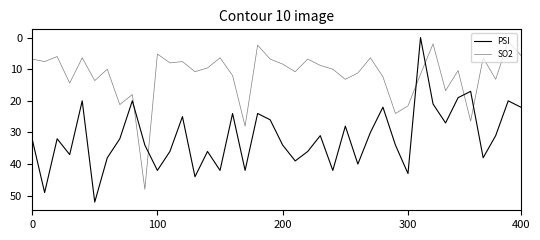

Does the chart have visible grid lines?

No